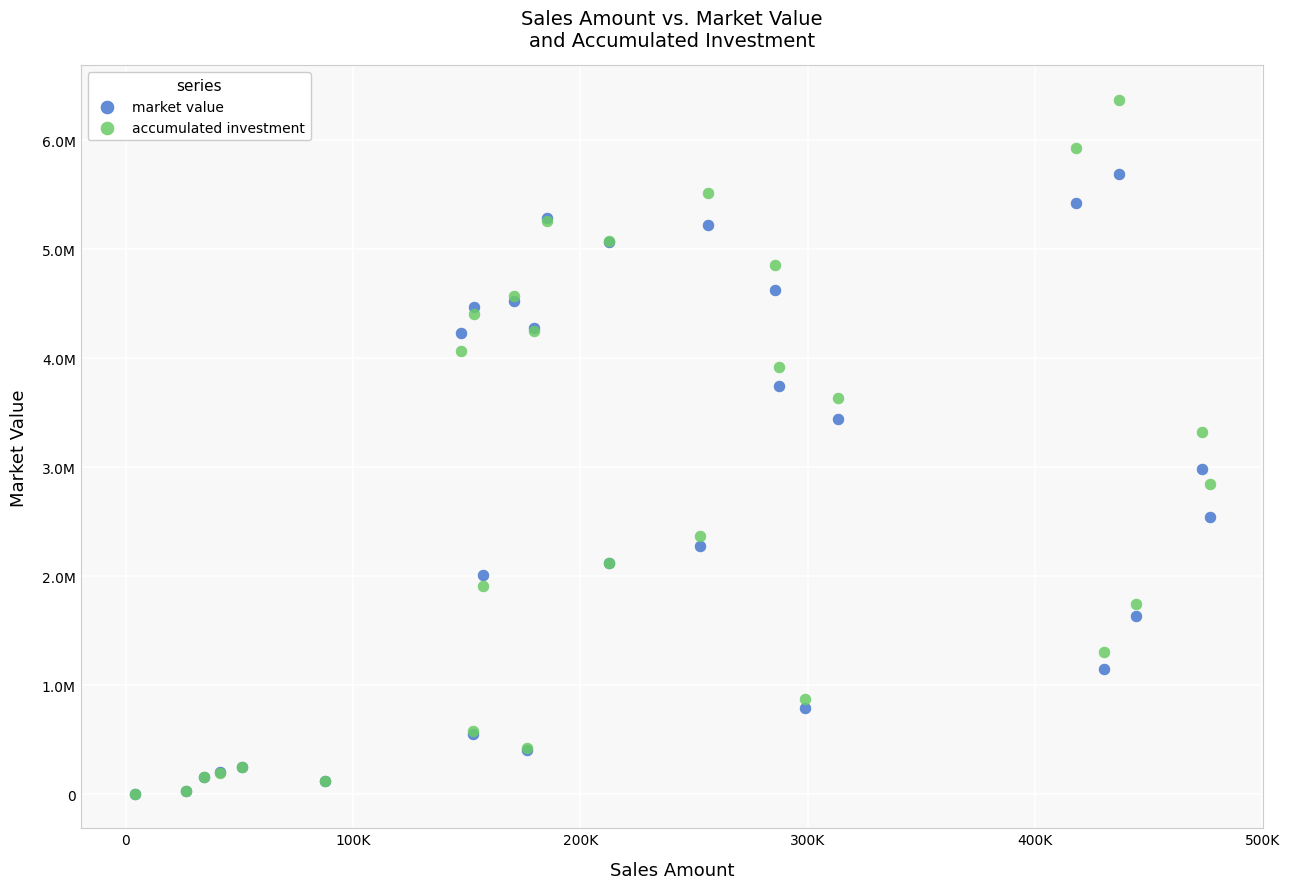

What are all the series names shown in the legend?

market value, accumulated investment